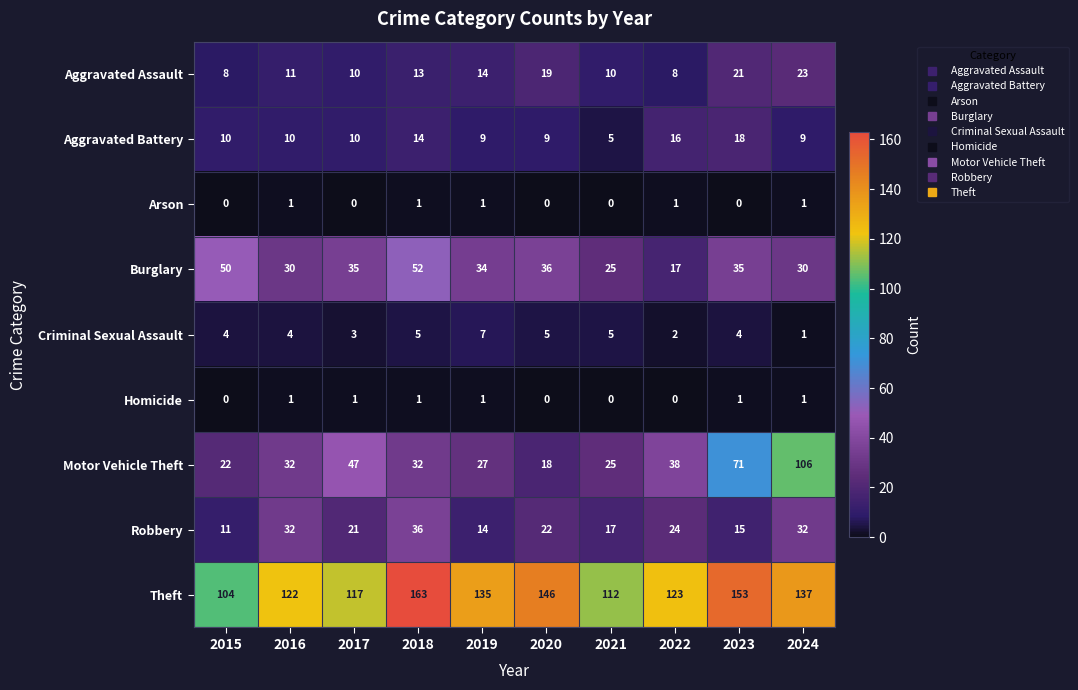

At 2023, list the series in order from smallest to largest.

Arson, Homicide, Criminal Sexual Assault, Robbery, Aggravated Battery, Aggravated Assault, Burglary, Motor Vehicle Theft, Theft